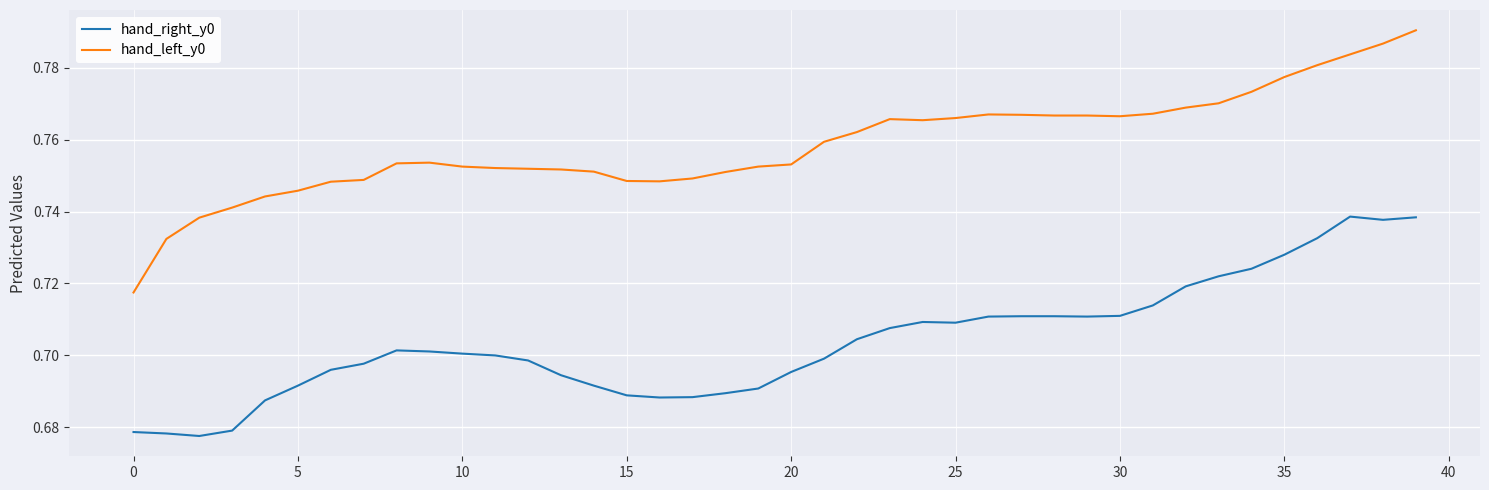

What are all the series names shown in the legend?

hand_right_y0, hand_left_y0